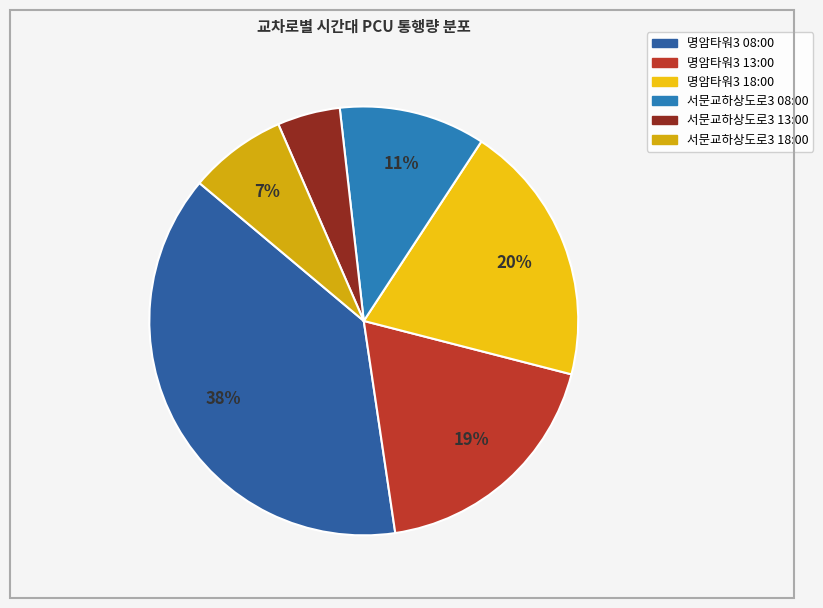

What is the change in value from 명암타워3 13:00 to 서문교하상도로3 18:00?

-798